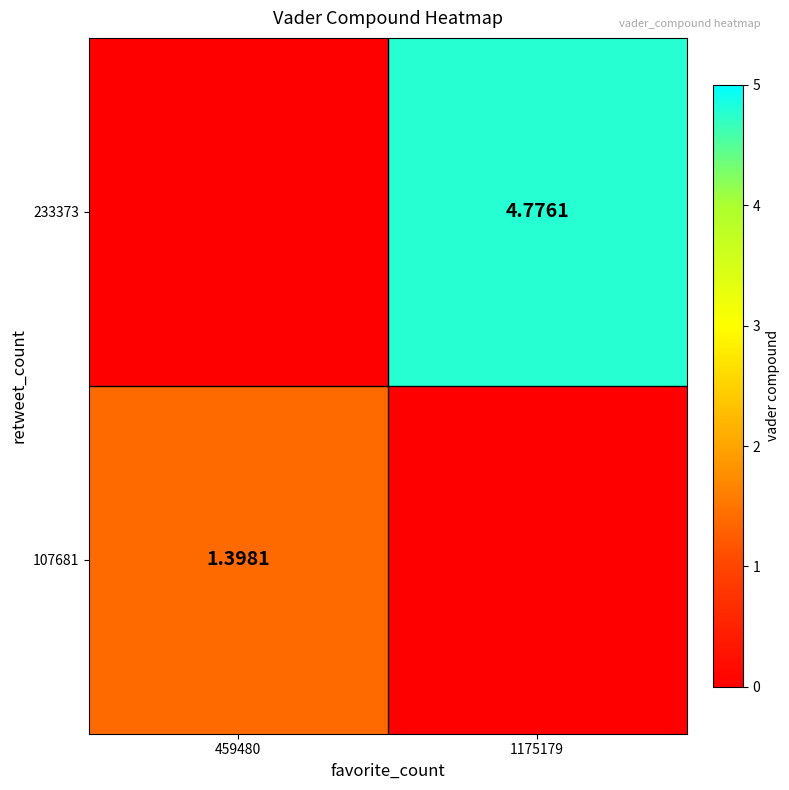

Between 1175179 and 459480, which is larger?

459480